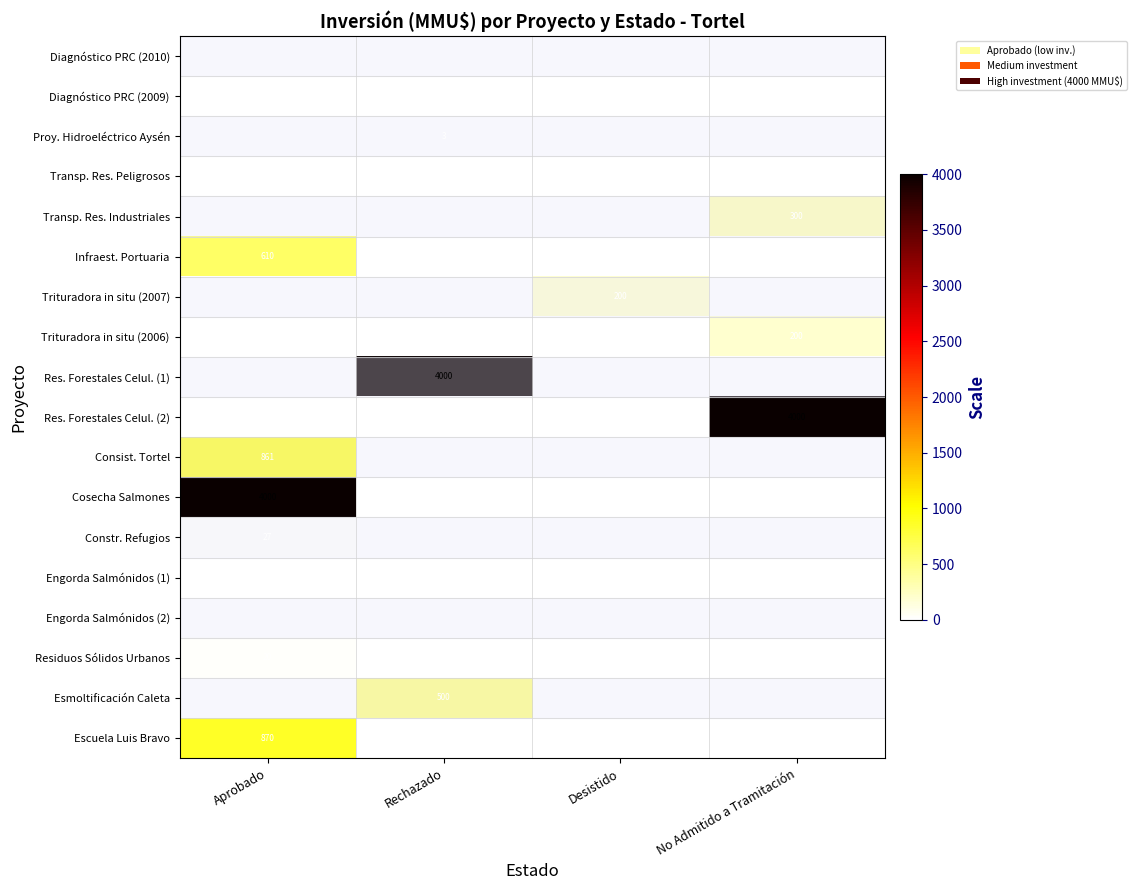

How many data points does each series have?

4